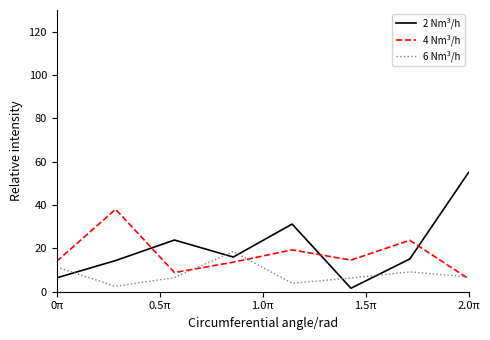

What is the maximum value for 6 Nm³/h?

18.5